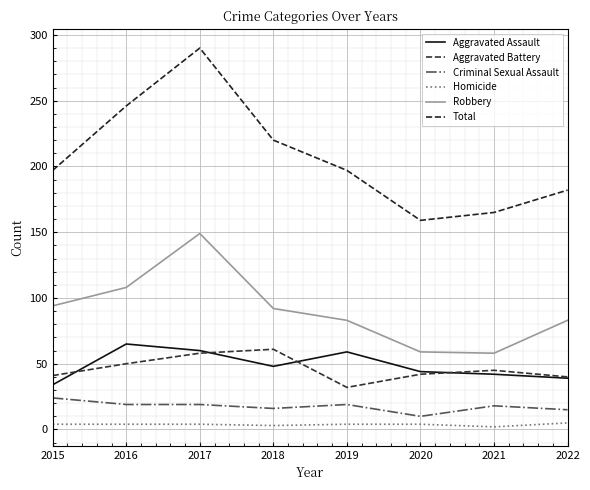

True or false: Total and Aggravated Assault cross at least once.

False